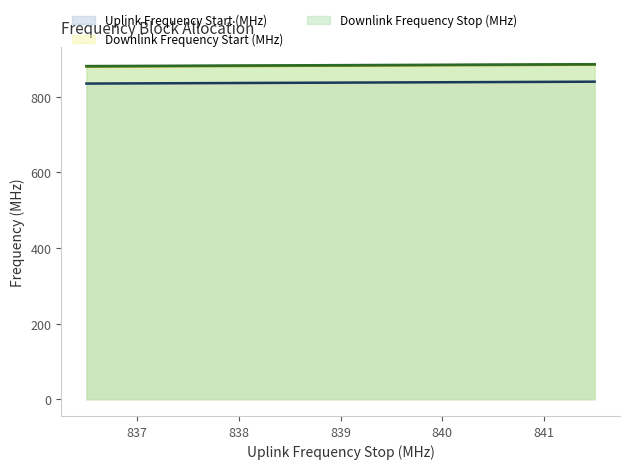

Count the number of categories in the chart.

300